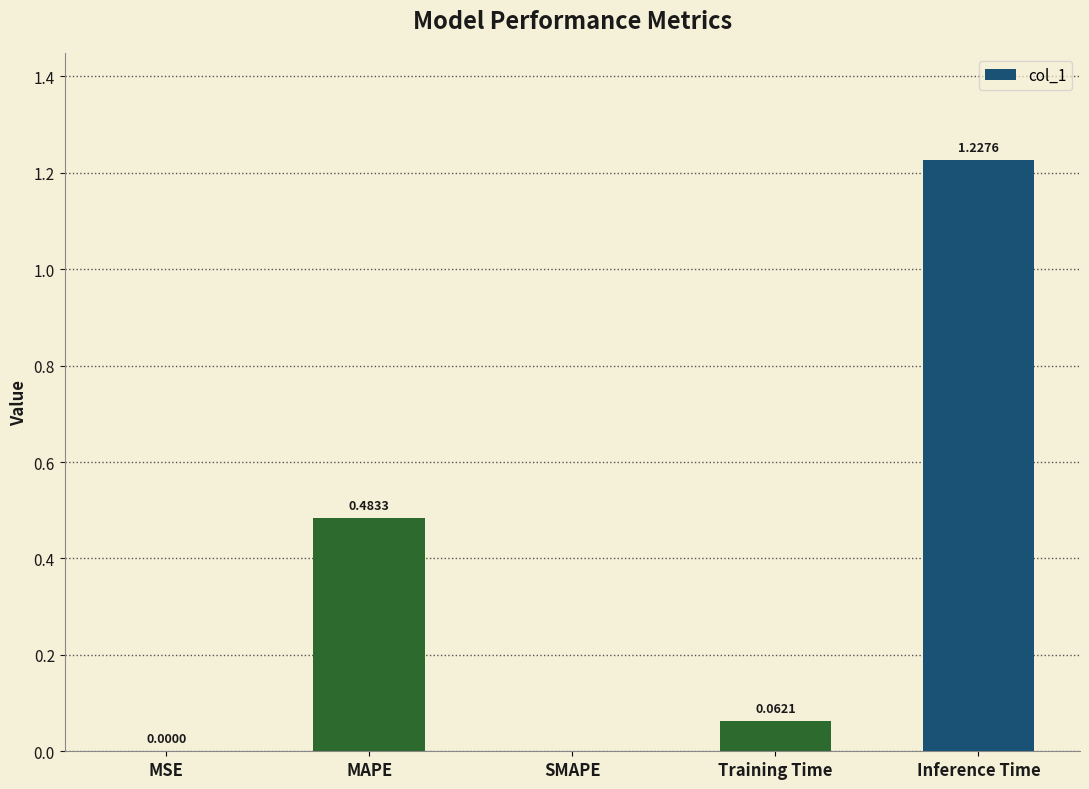

Which label corresponds to the largest value in the chart?

Inference Time